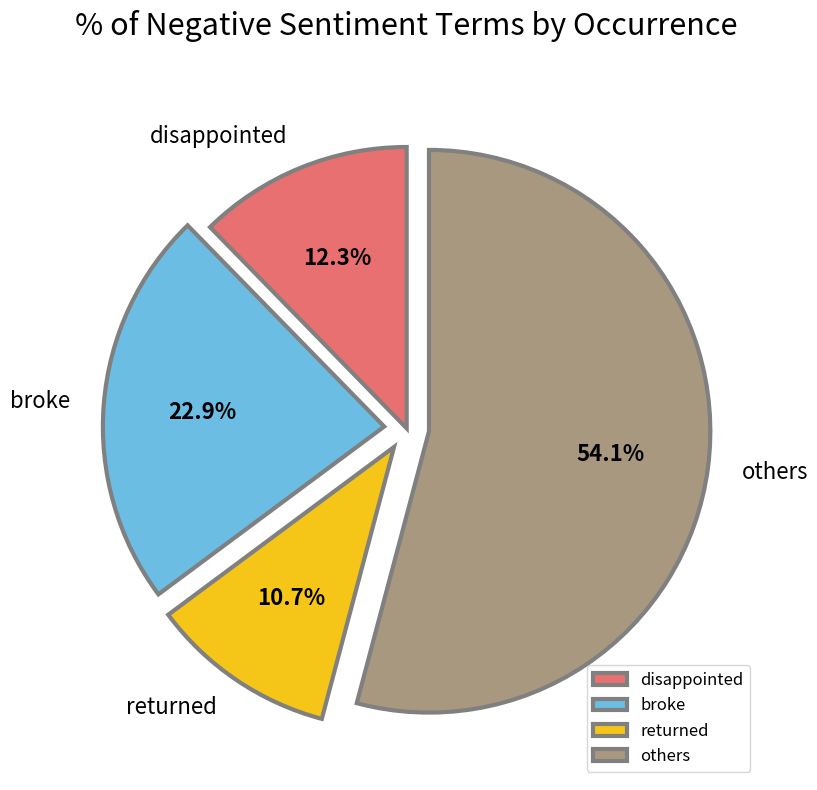

Does others account for over 50% of the chart?

Yes